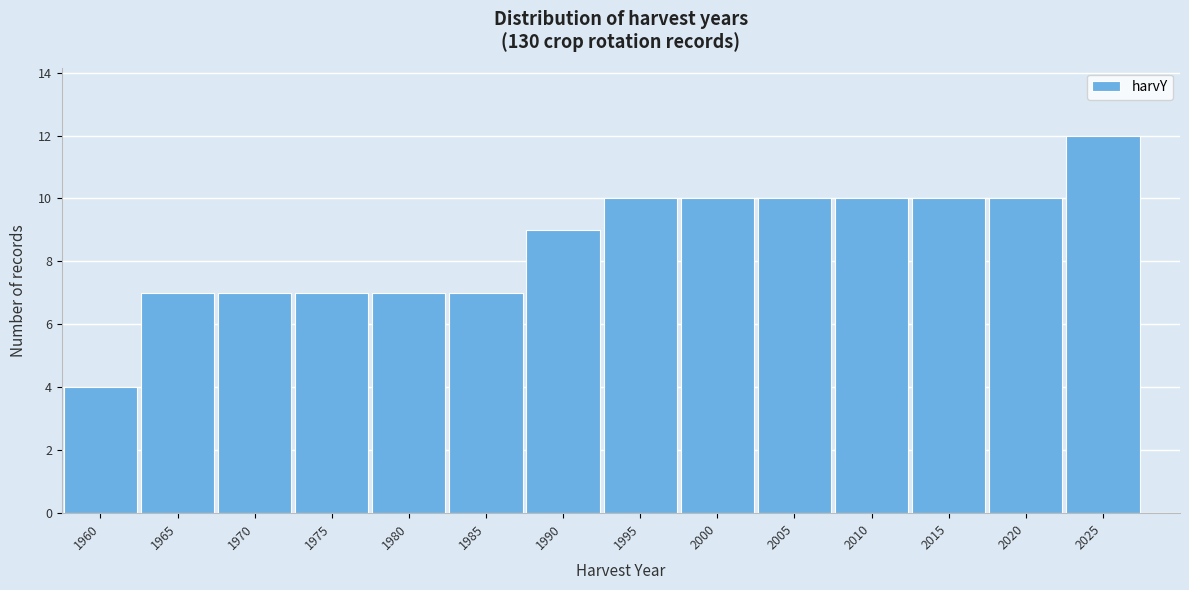

Reading left to right, what are all the values shown in this chart?

1960=4	1965=7	1970=7	1975=7	1980=7	1985=7	1990=9	1995=10	2000=10	2005=10	2010=10	2015=10	2020=10	2025=12